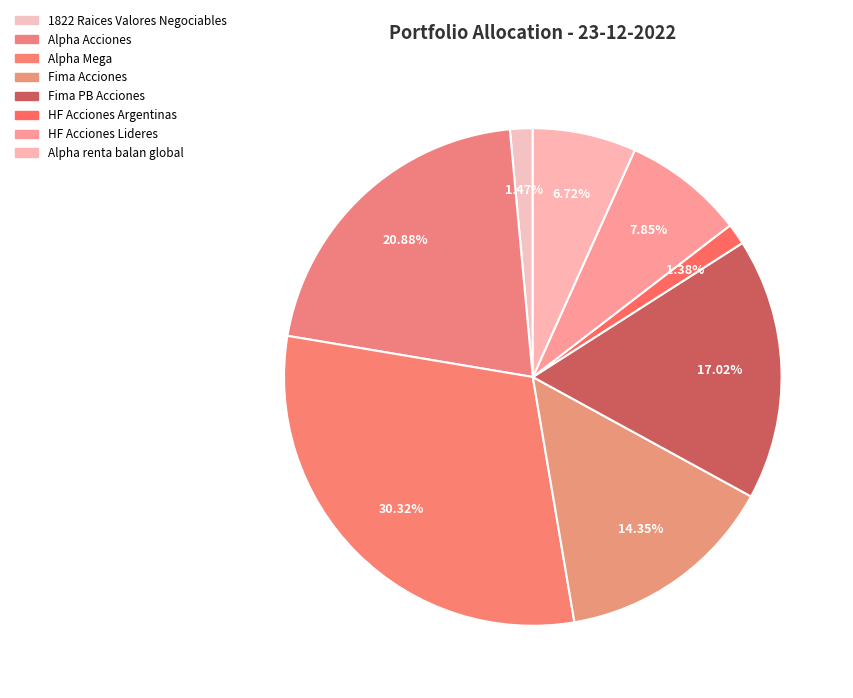

To the nearest percent, what percentage of the pie is HF Acciones Lideres?

8%